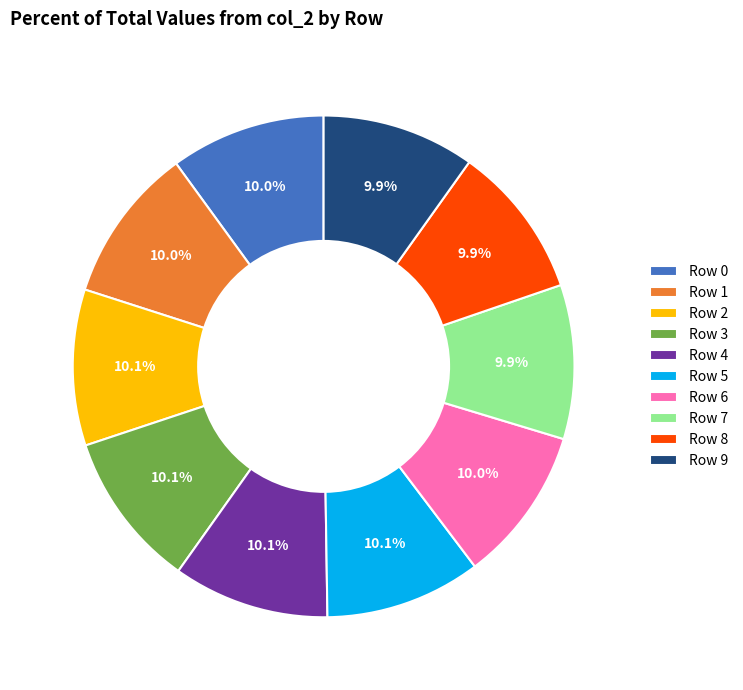

To the nearest percent, what portion does Row 0 represent?

10%